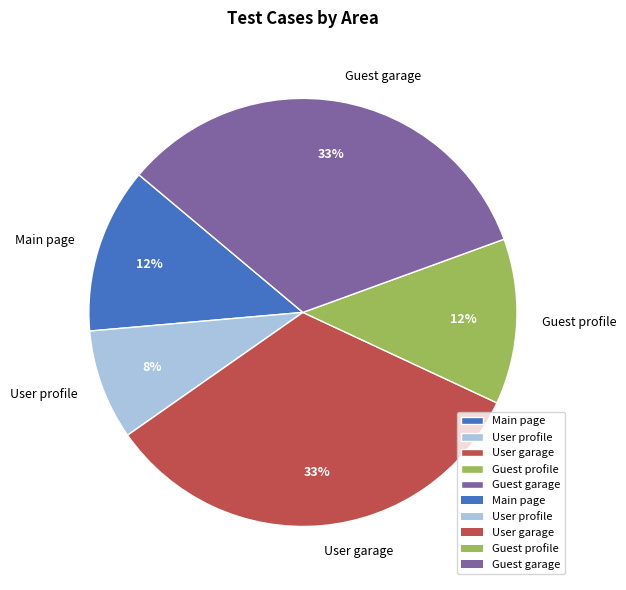

Is there a majority slice in this chart?

No